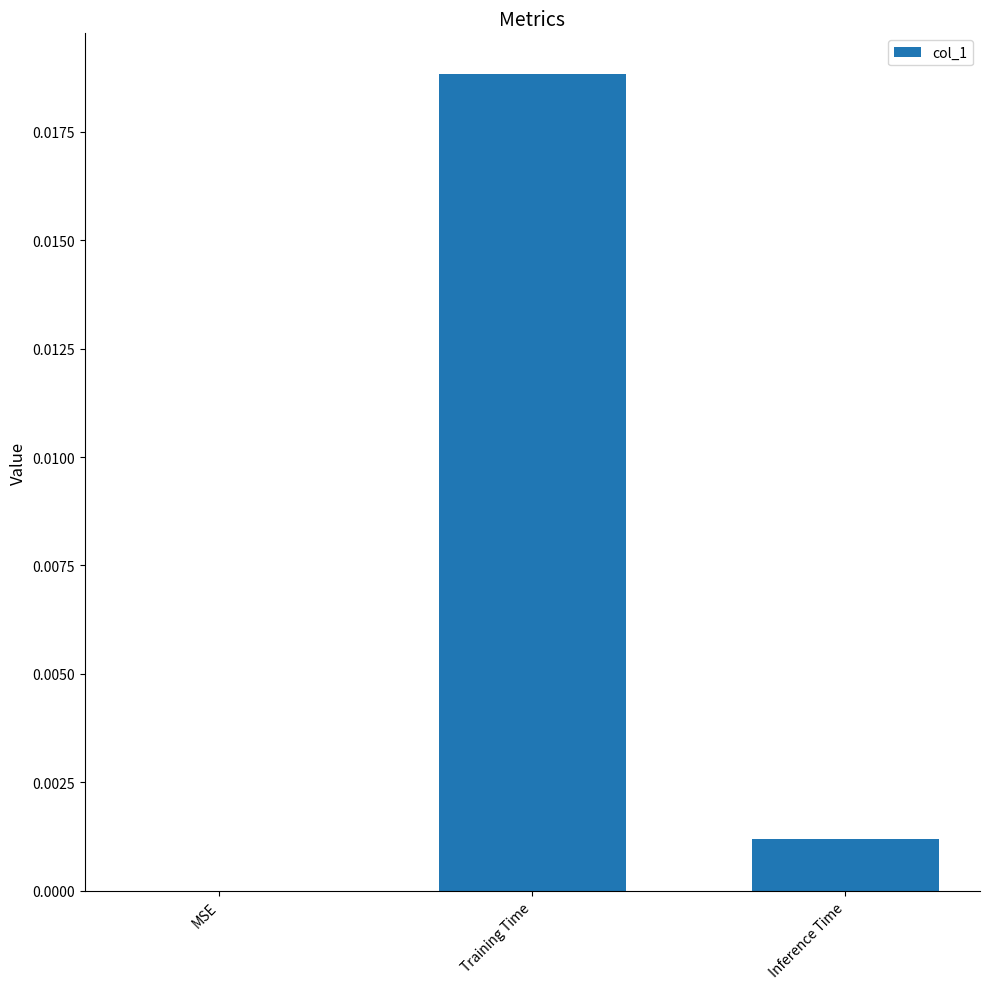

Which has a higher value, MSE or Inference Time?

Inference Time